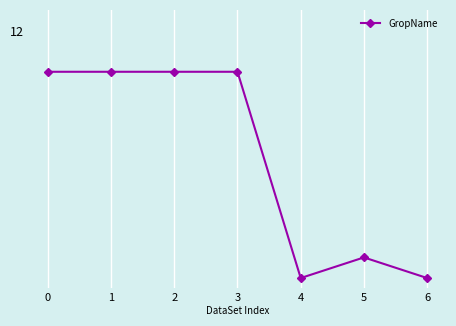

What is the value of the 6th point from the left?

1